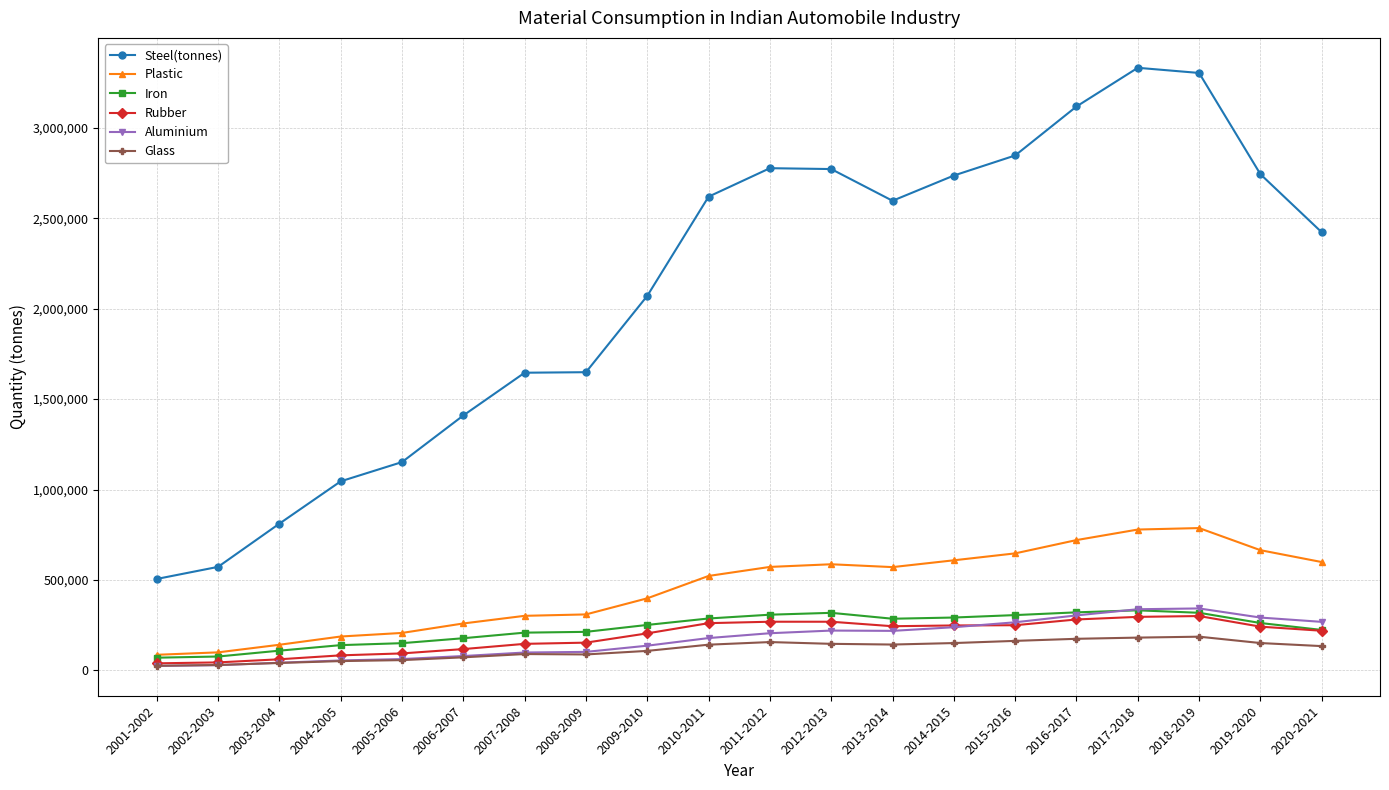

What is the minimum value for Rubber?

38816.9